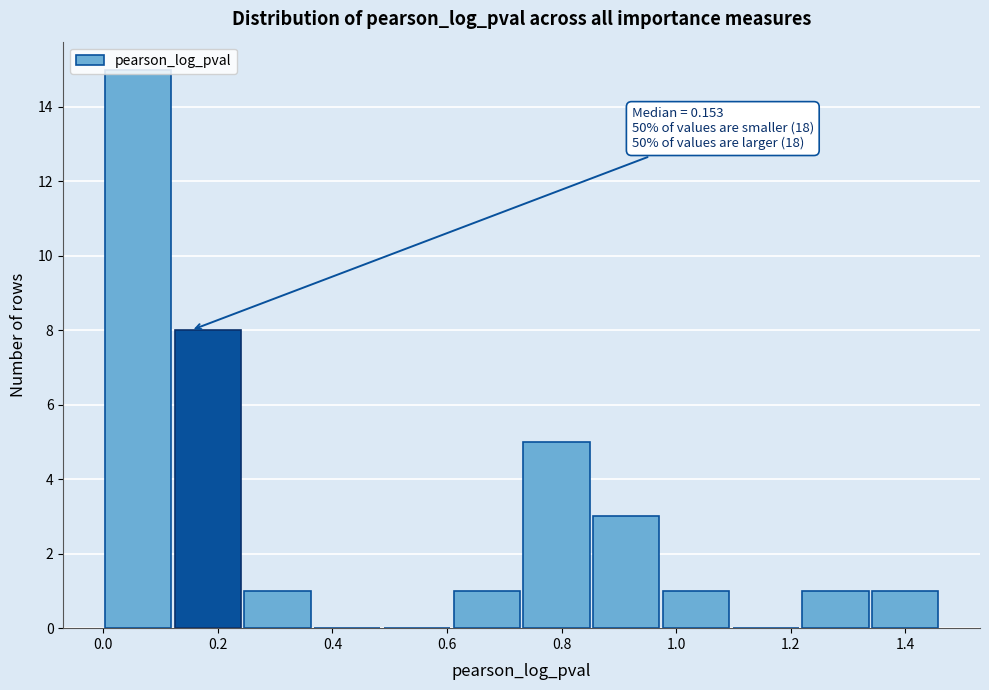

Which range on the x-axis has the tallest bar?

0.00 to 0.12